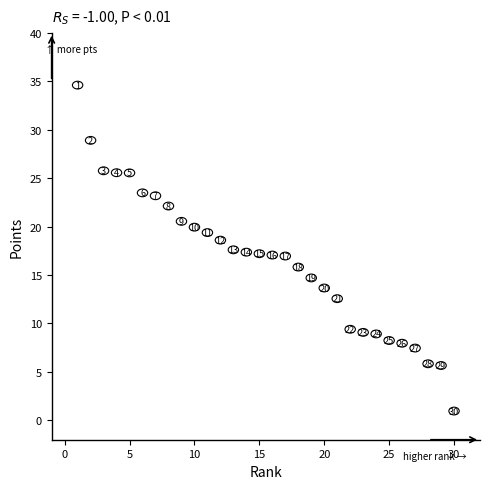

What Y value in the scatter plot is closest to 17?

17.0